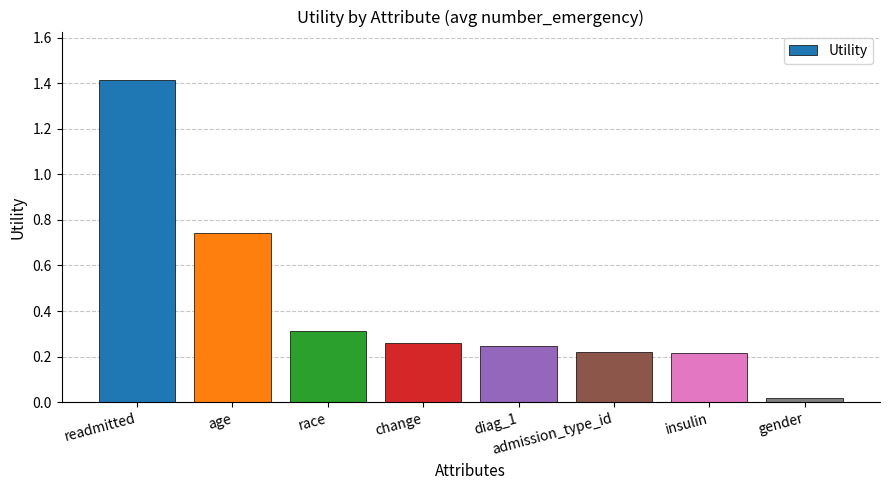

True or false: the data shows 0.3 at insulin.

False